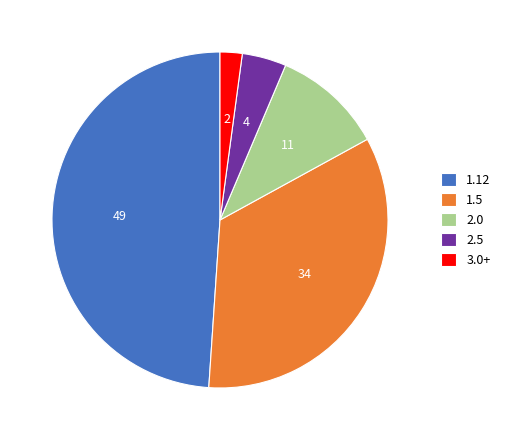

Does 1.12 account for over 50% of the chart?

No